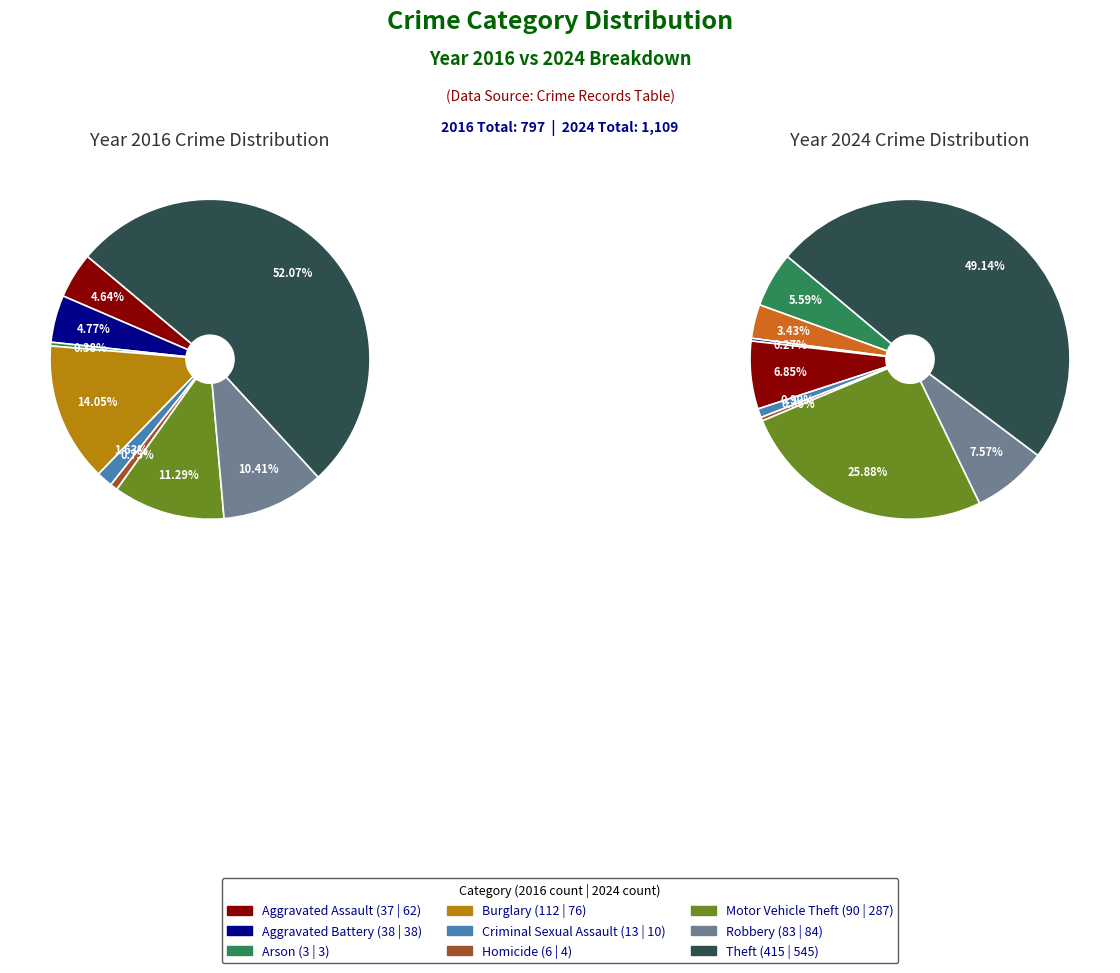

To the nearest percent, what percentage of the pie is 8?

52%